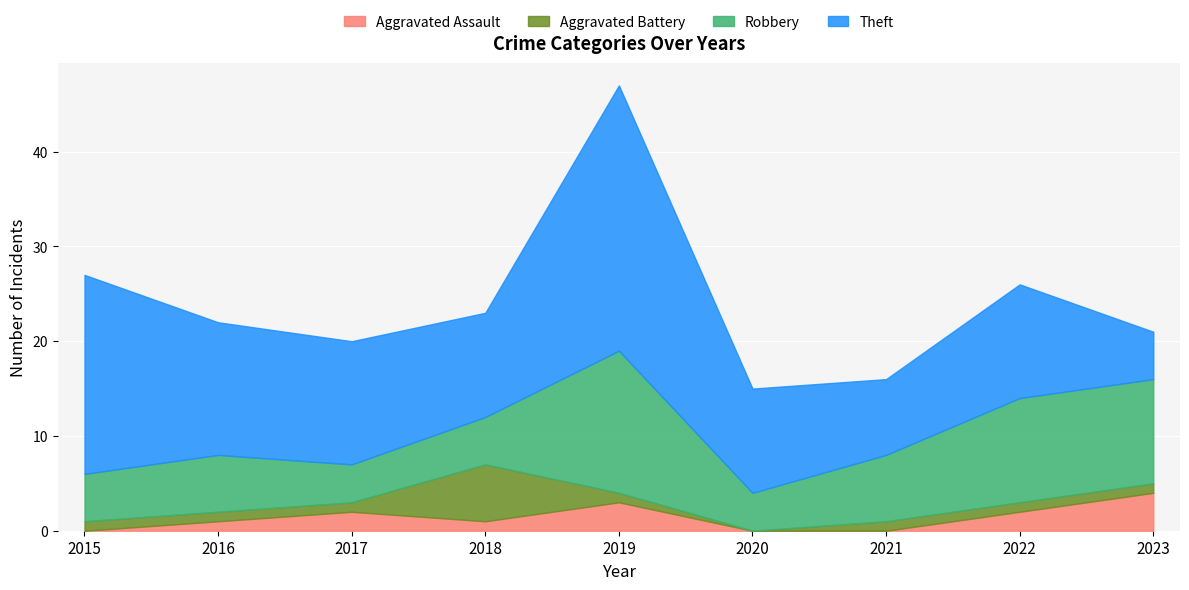

How many positive values does the Aggravated Battery series have?

8